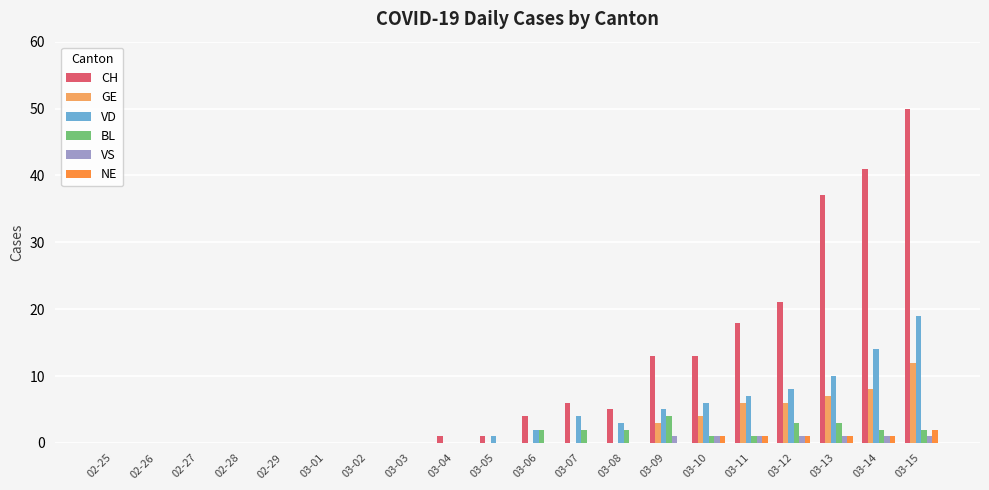

Which series changed the most between 03-03 and 03-14?

CH